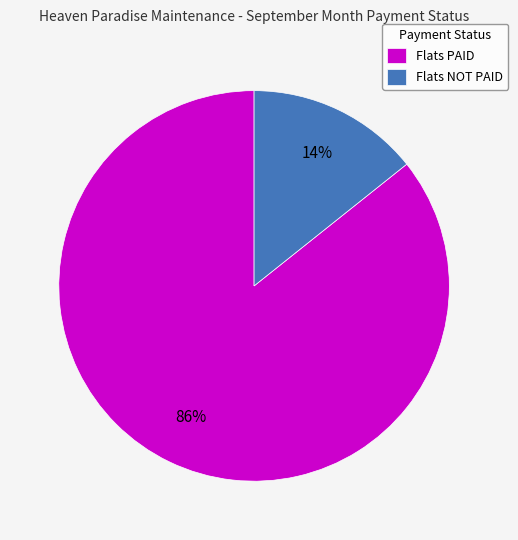

What is the smallest slice in the pie chart?

Flats NOT PAID